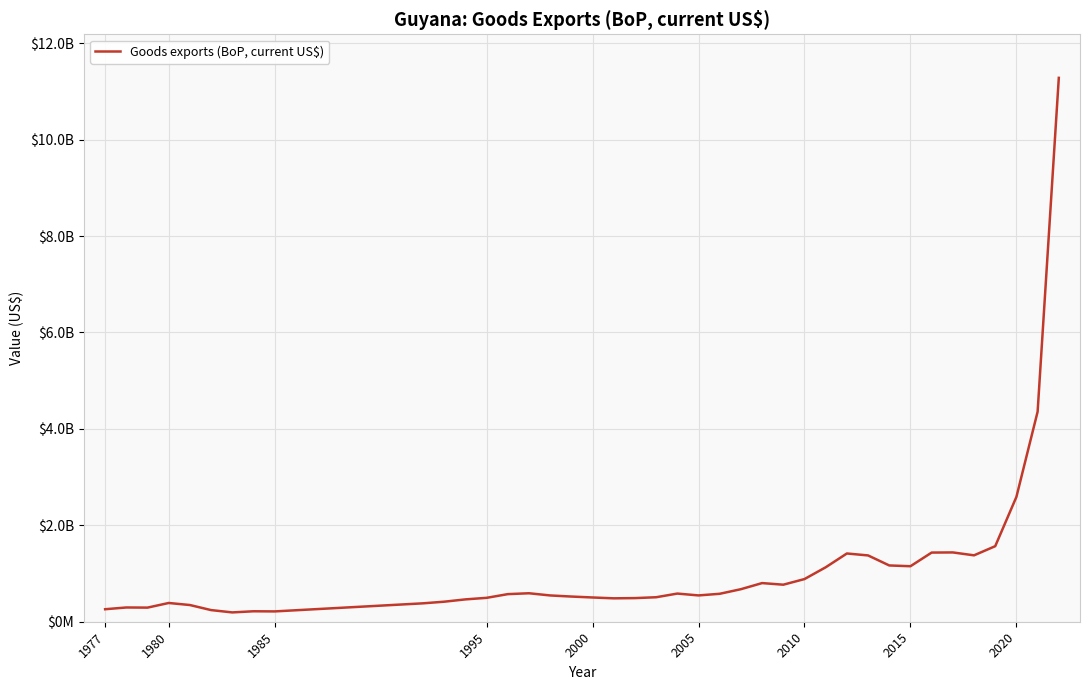

Does the chart have visible grid lines?

Yes